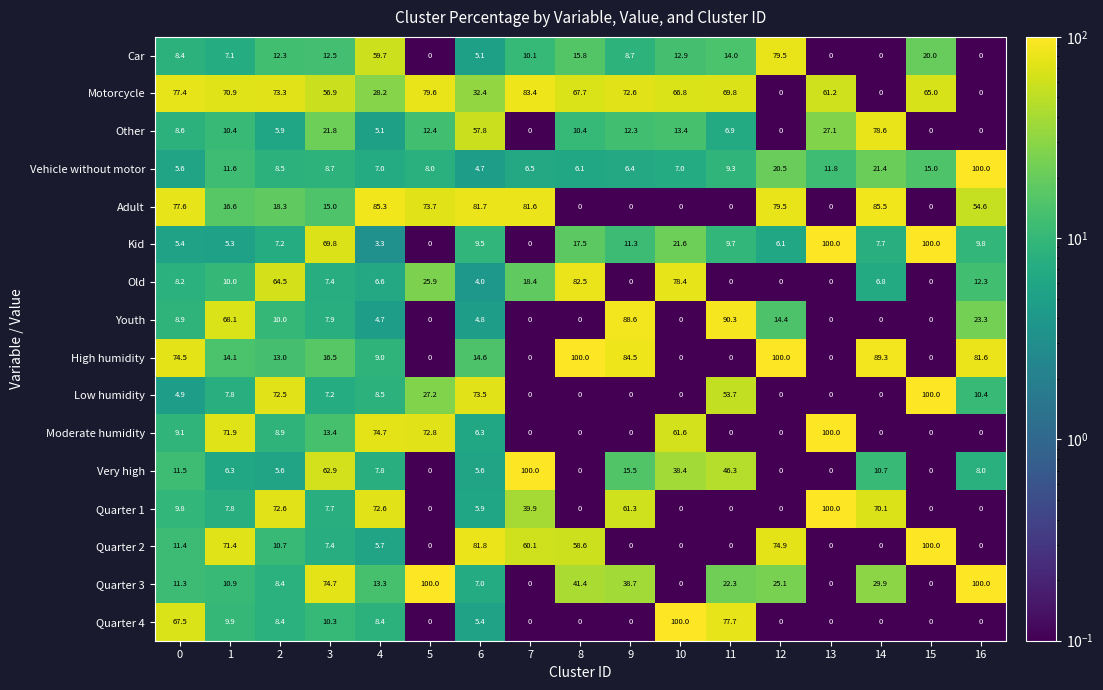

What is the total value across all series at 5?

399.6